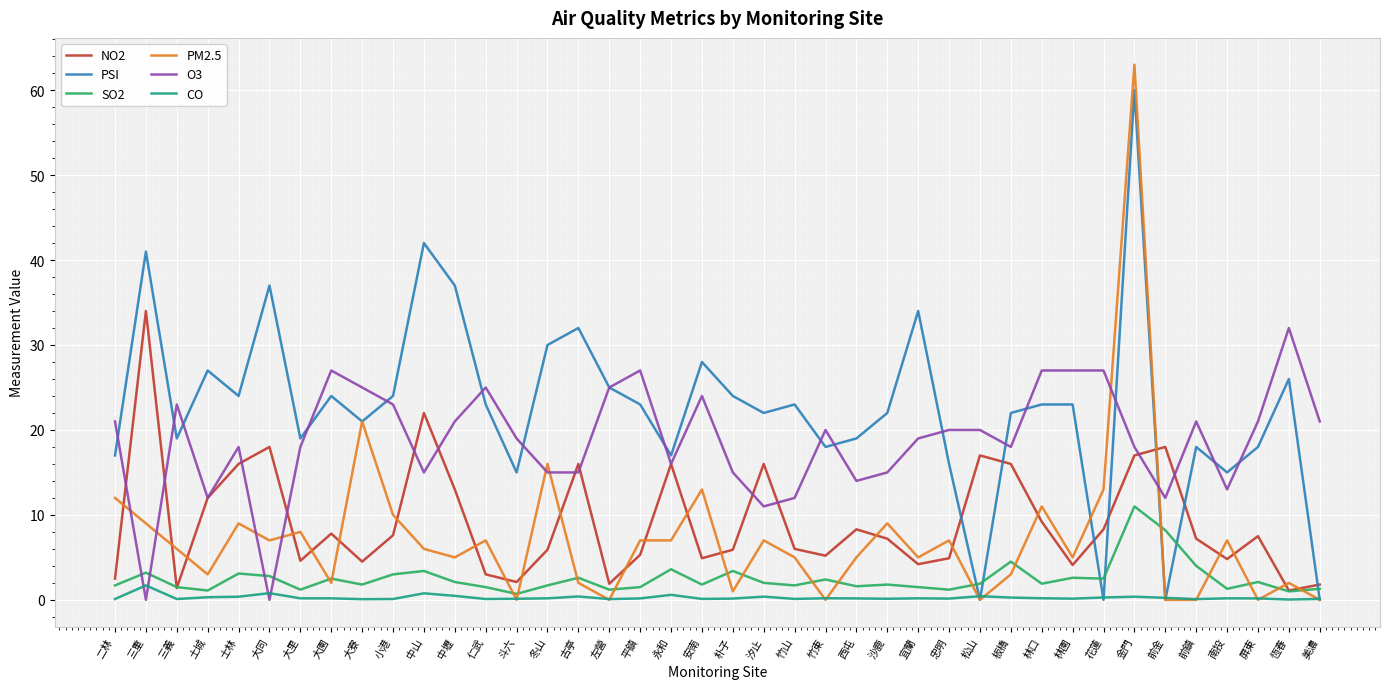

True or false: PM2.5 and NO2 intersect in this chart.

True